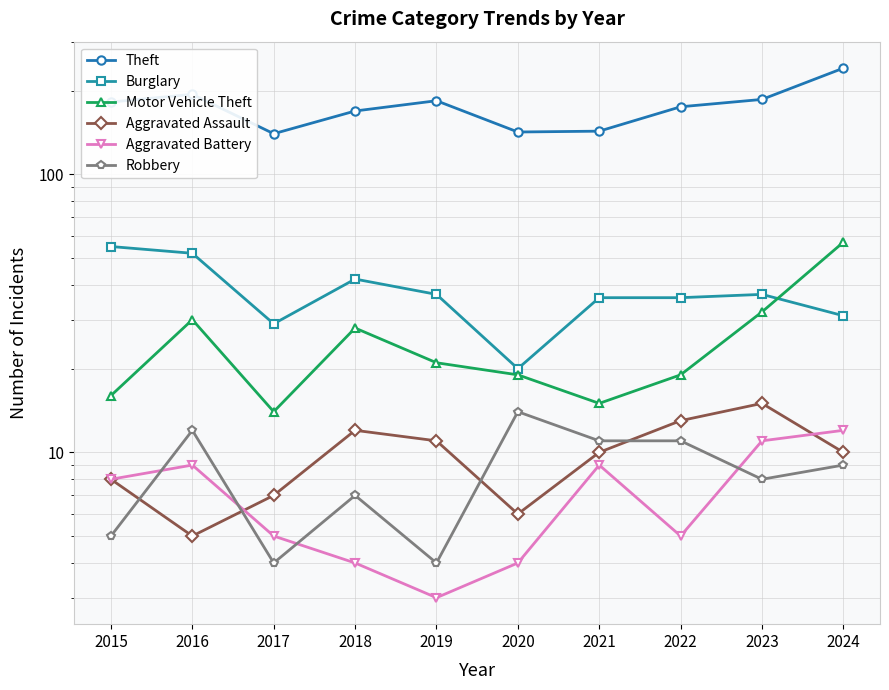

Where is Motor Vehicle Theft nearest to the value 35?

2023